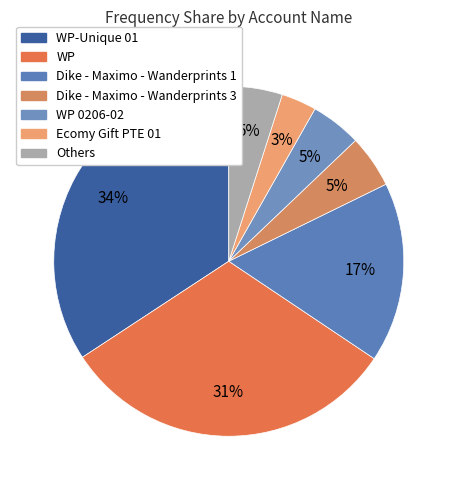

How many slices are in this pie chart?

7